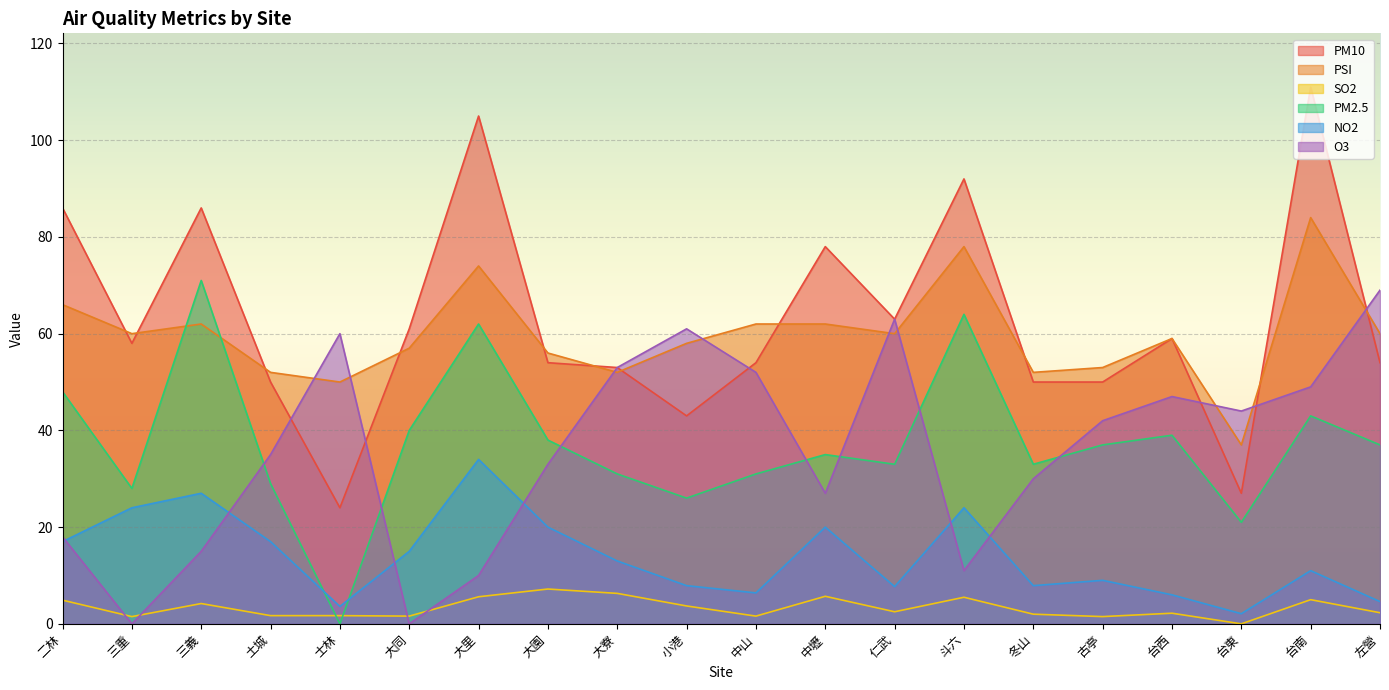

Count the number of data series in this chart.

6